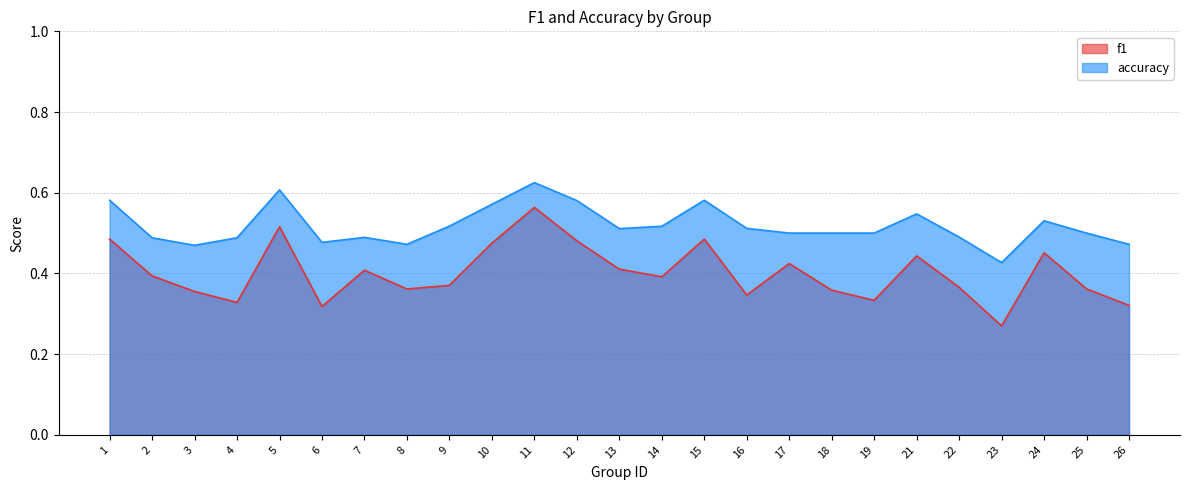

What is the average value of the accuracy series?

0.5